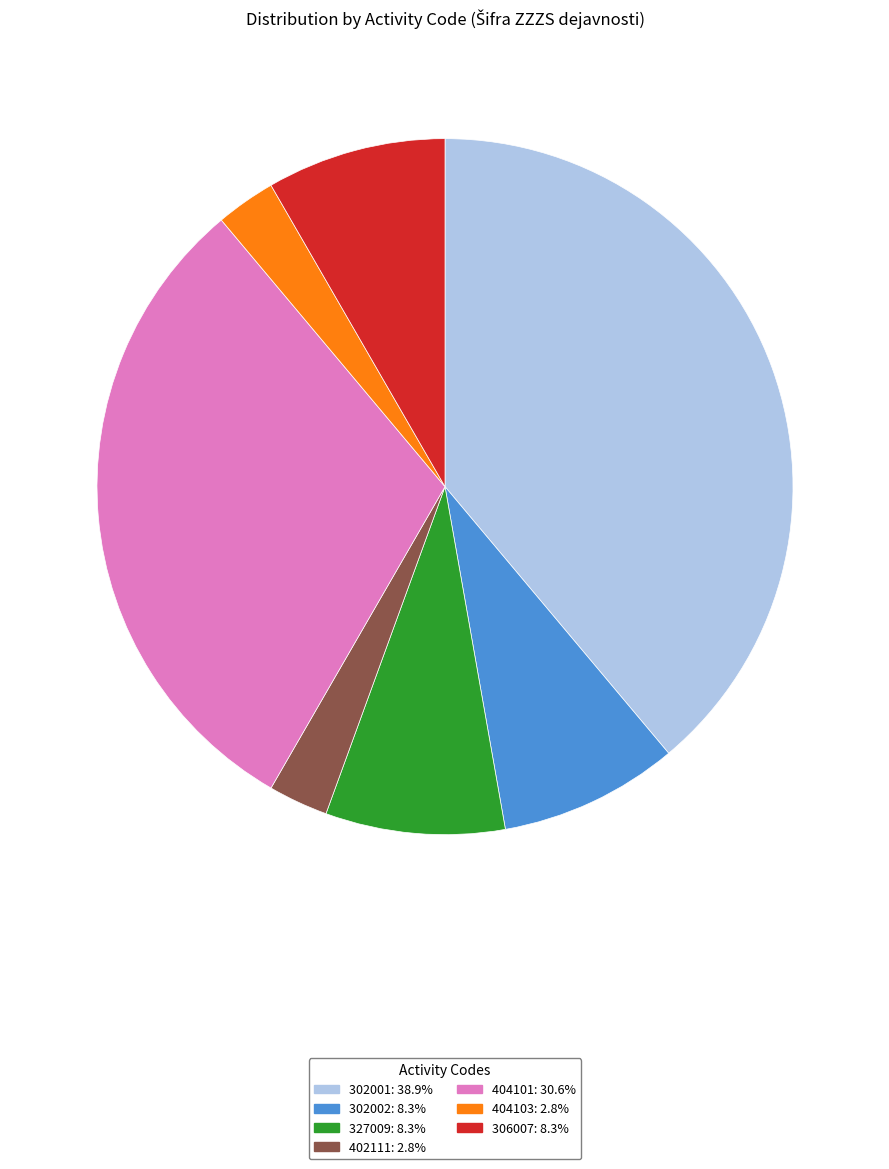

How many slices are in this pie chart?

7